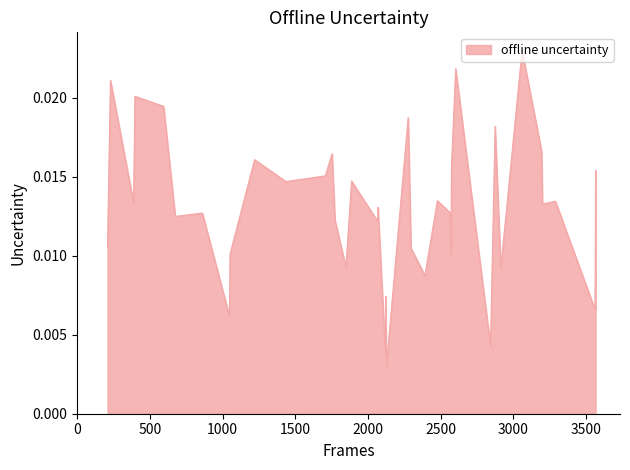

How many lines are shown in the chart?

1